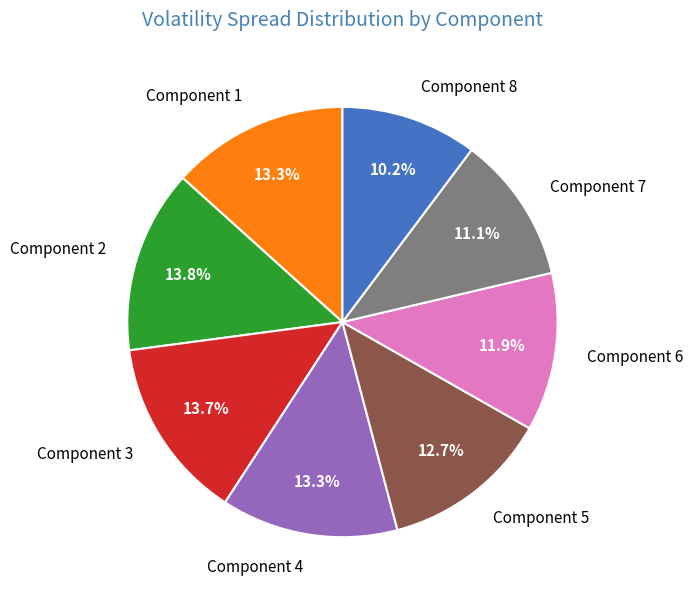

Which slice is the smallest?

Component 8